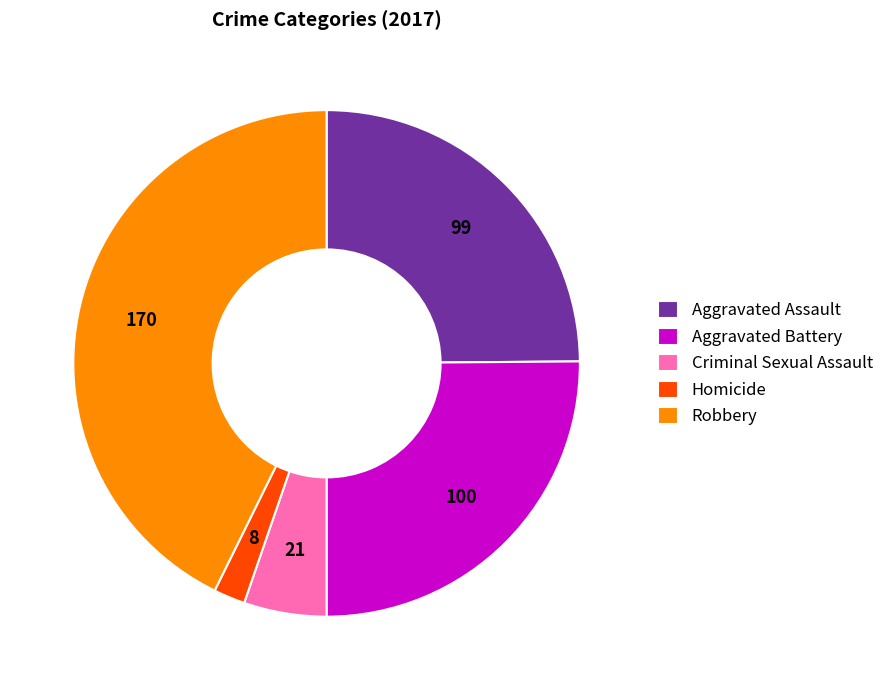

How many slices are in this pie chart?

5